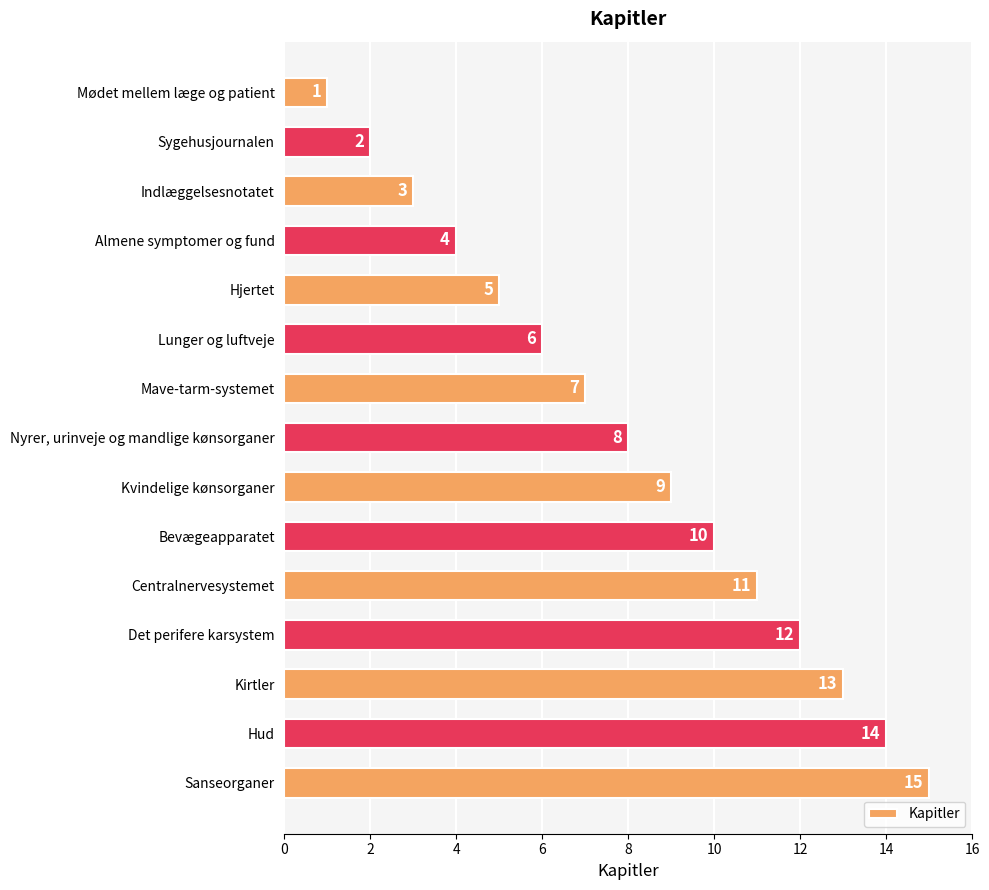

How many values are below 8?

7